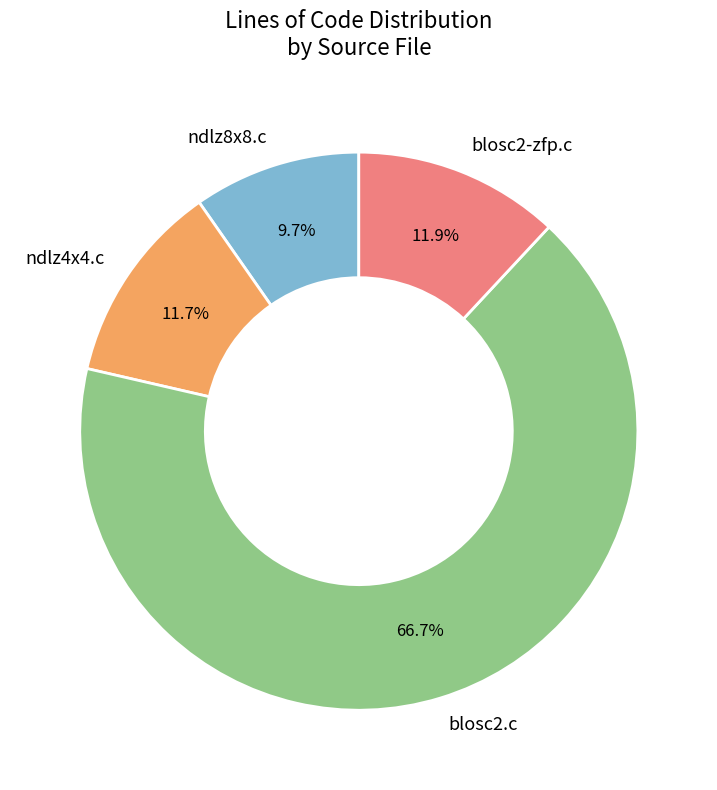

What is the largest slice in the pie chart?

blosc2.c